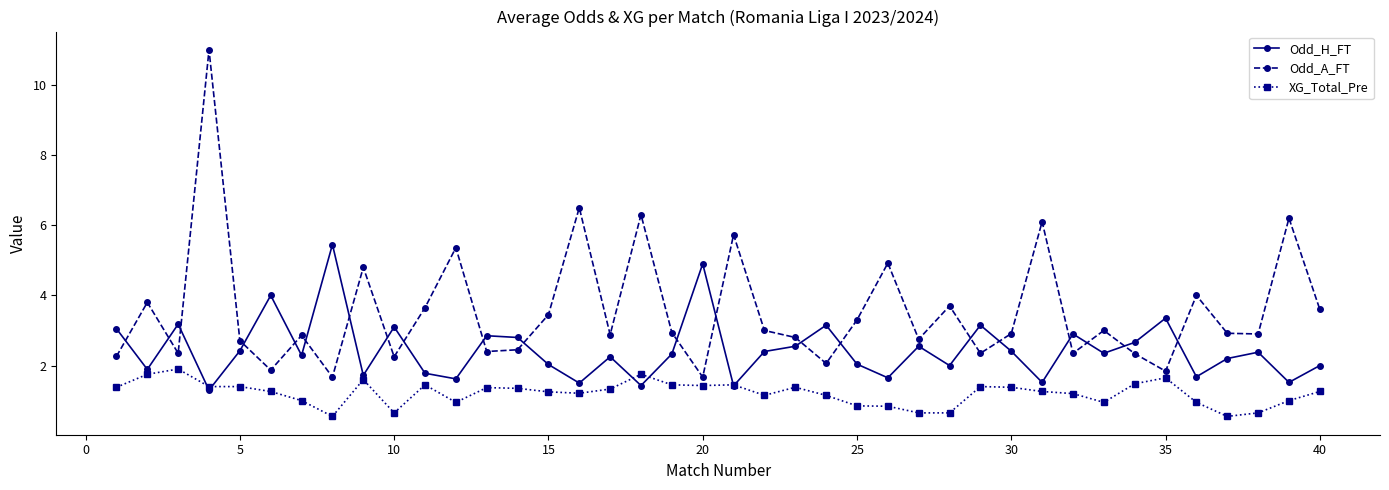

What is the value of the Odd_H_FT point at the 11th from the left?

1.8